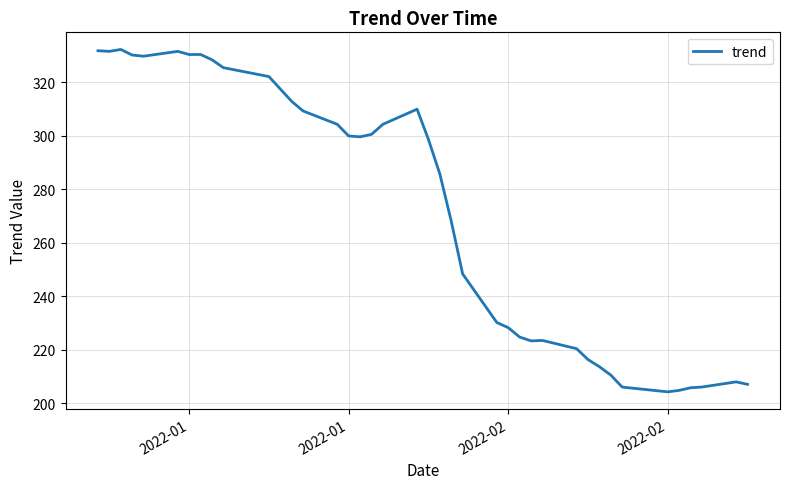

True or false: the data has more than 2 interior local peaks.

True